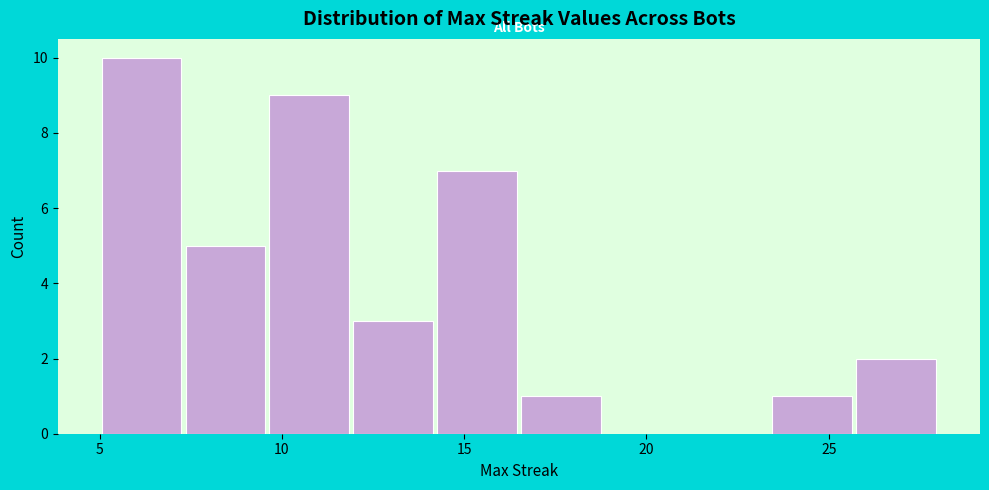

Reading left to right, list every bar in this chart as the range it spans on the x-axis followed by its height. Neither the bar edges nor the heights are printed on the chart, so give them approximately, as read against the axes.

5.0 to 7.3: 10
7.3 to 9.6: 5
9.6 to 11.9: 9
11.9 to 14.2: 3
14.2 to 16.5: 7
16.5 to 18.8: 1
18.8 to 21.1: 0
21.1 to 23.4: 0
23.4 to 25.7: 1
25.7 to 28.0: 2